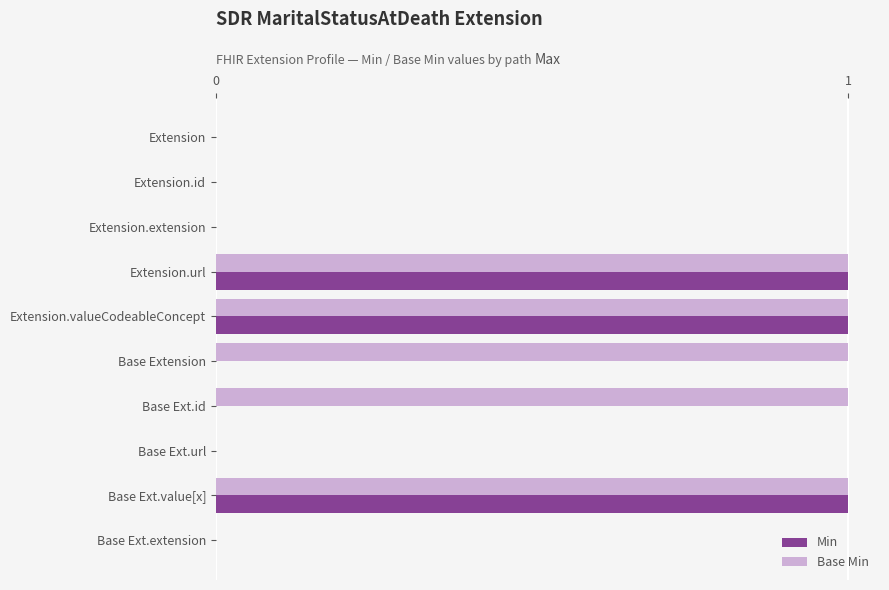

How many series are shown in this chart?

2